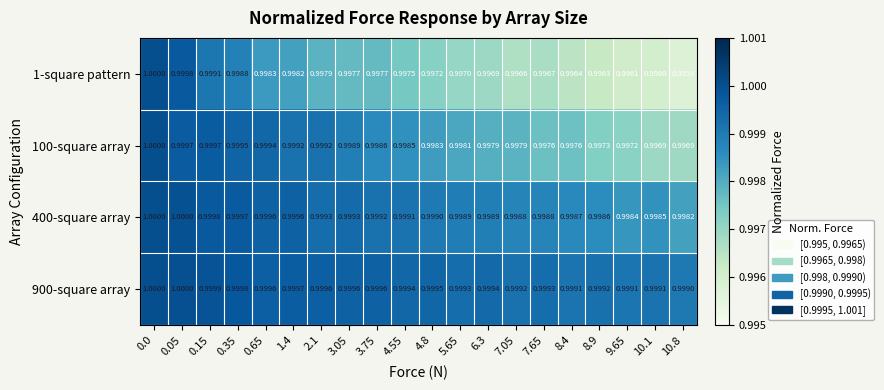

Is the value of 100-square array at 0.15 greater than the value of 1-square pattern at 9.65?

Yes